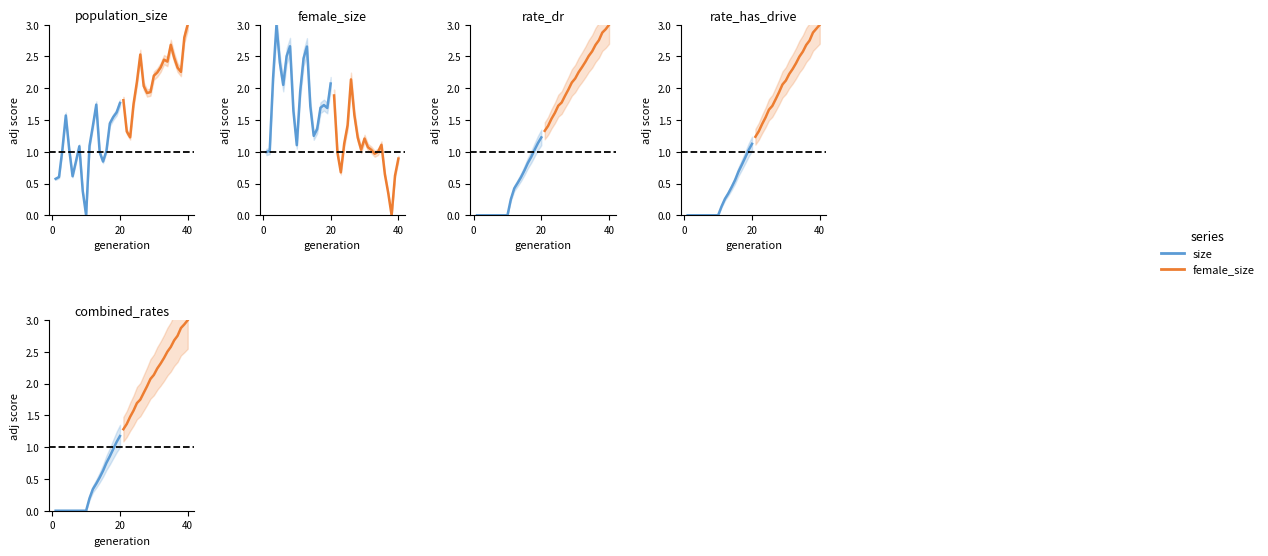

True or false: size has a value of 0.1 at 10.

False